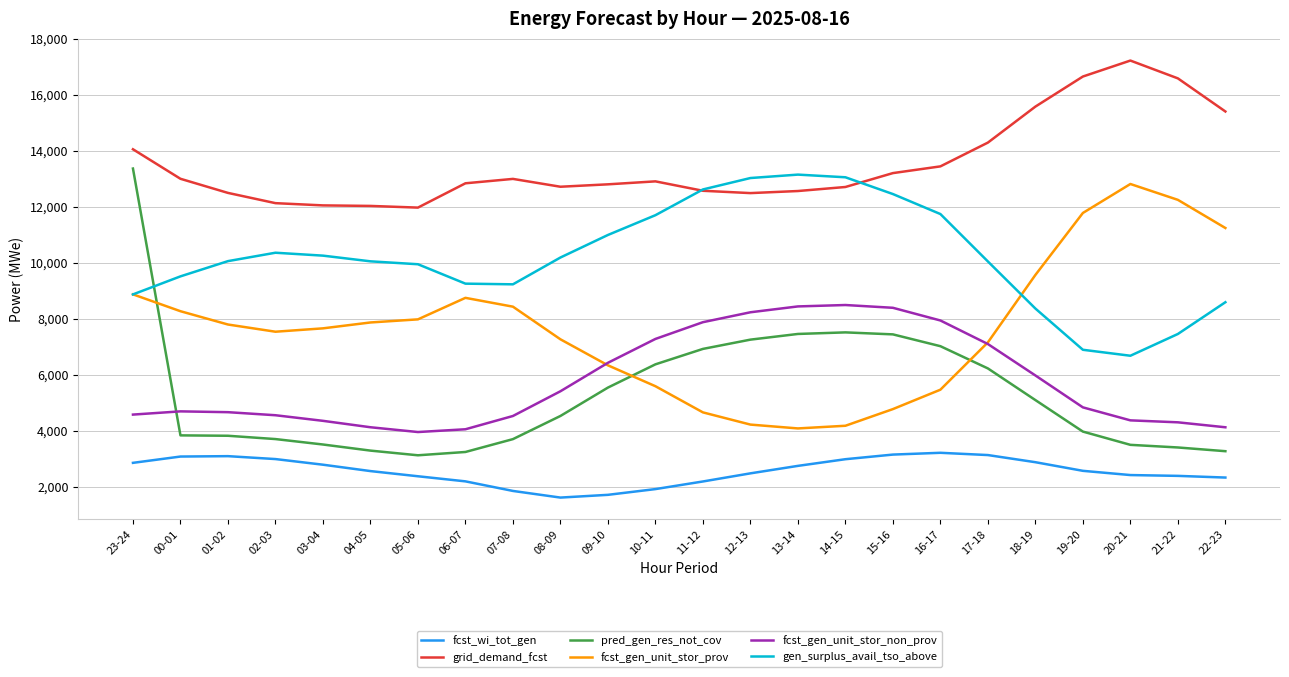

What is the difference between the second highest and minimum values in the fcst_gen_unit_stor_non_prov series?

4485